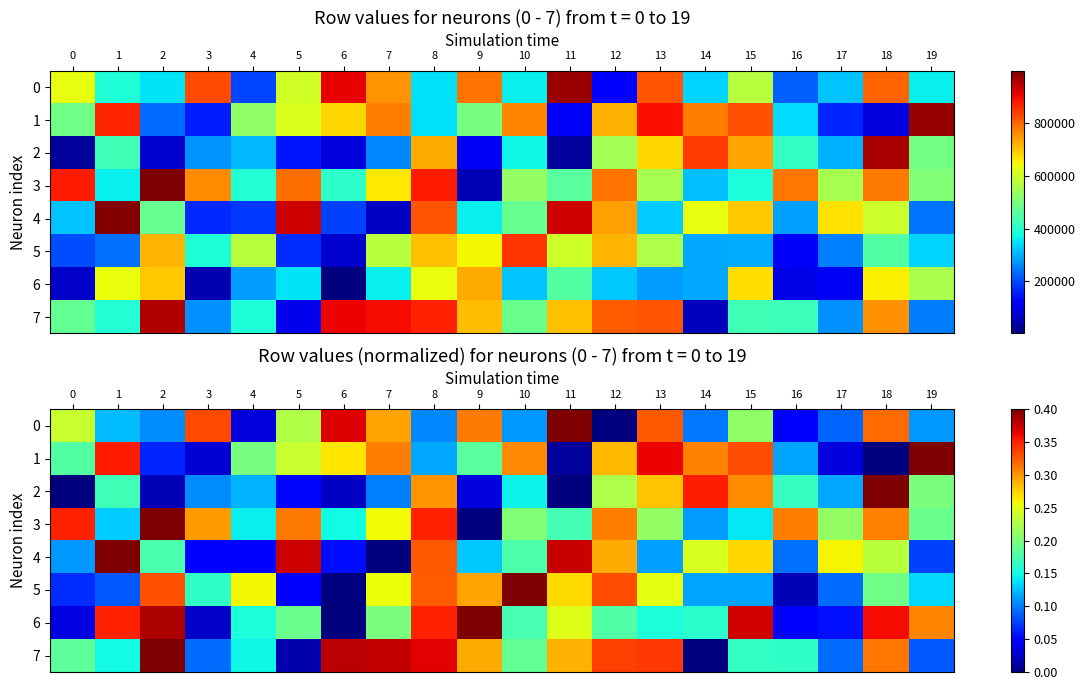

What is the total value across all series at 2?

1.9